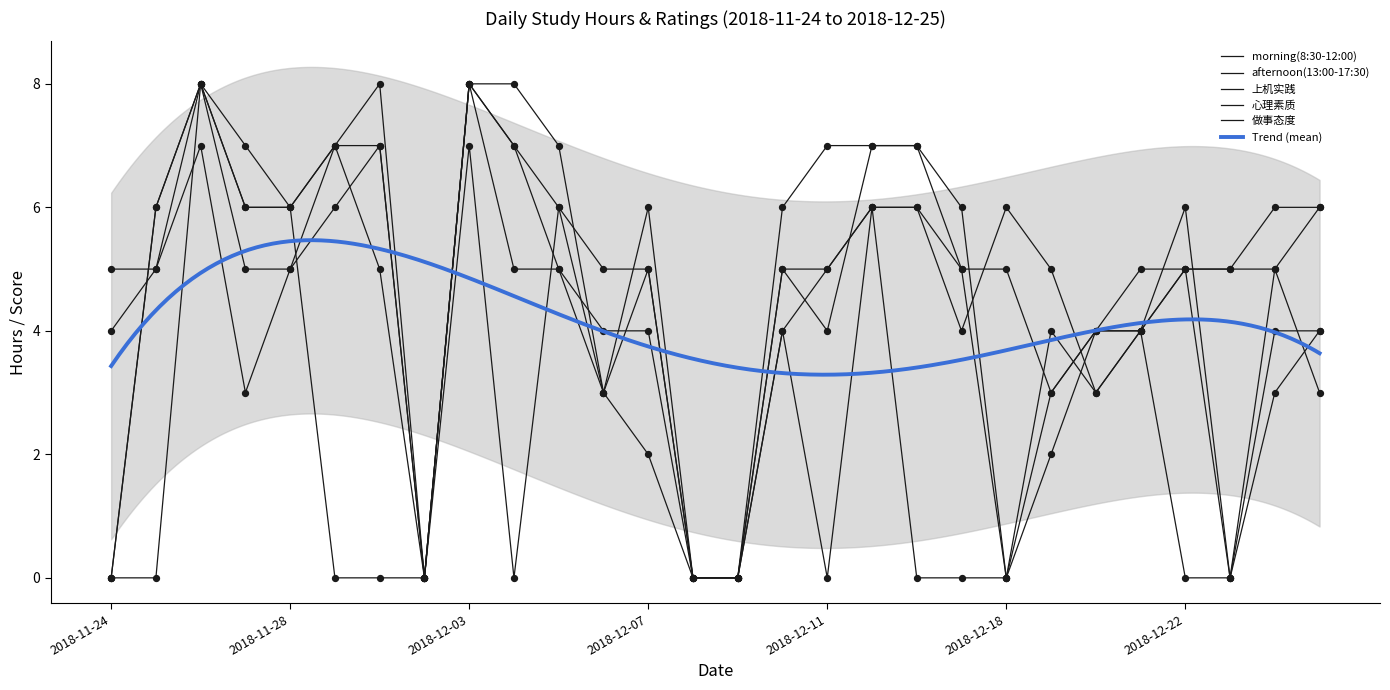

What are all the series names shown in the legend?

morning(8:30-12:00), afternoon(13:00-17:30), 上机实践, 心理素质, 做事态度